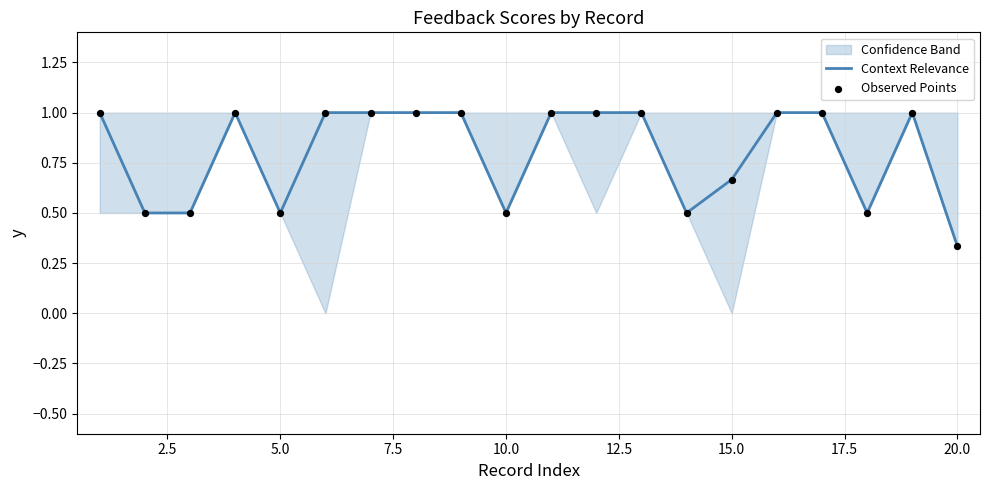

At how many categories does at least one series exceed 0?

20